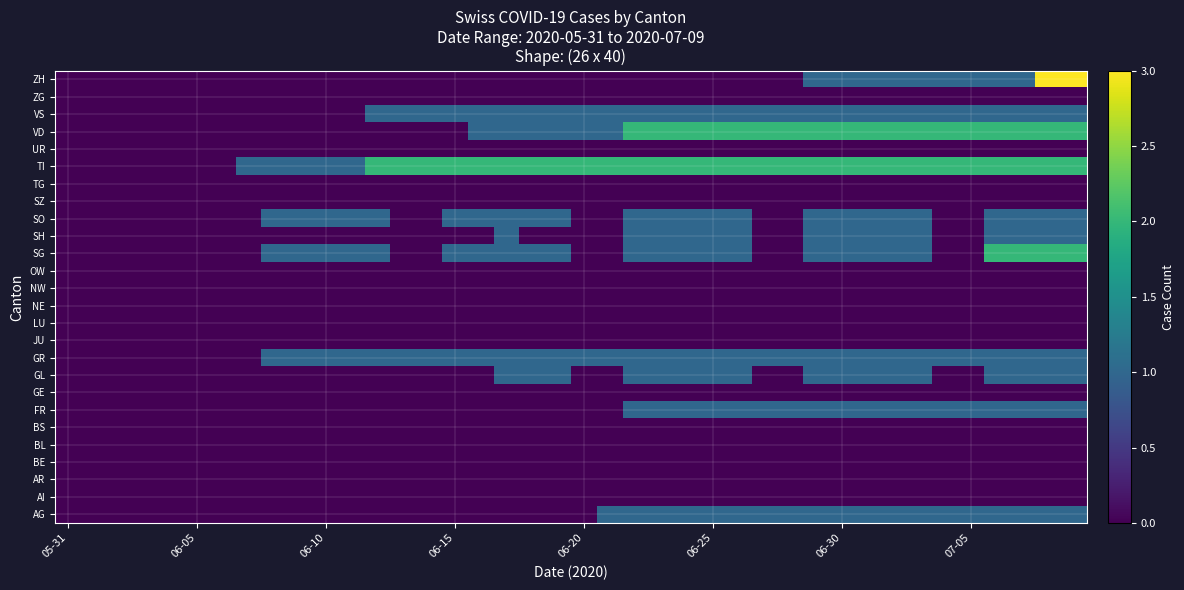

Reading left to right, list all the values displayed in this chart.

AG: 0	0	0	0	0	0	0	0	0	0	0	0	0	0	0	0	0	0	0	0	0	1	1	1	1	1	1	1	1	1	1	1	1	1	1	1	1	1	1	1
AI: 0	0	0	0	0	0	0	0	0	0	0	0	0	0	0	0	0	0	0	0	0	0	0	0	0	0	0	0	0	0	0	0	0	0	0	0	0	0	0	0
AR: 0	0	0	0	0	0	0	0	0	0	0	0	0	0	0	0	0	0	0	0	0	0	0	0	0	0	0	0	0	0	0	0	0	0	0	0	0	0	0	0
BE: 0	0	0	0	0	0	0	0	0	0	0	0	0	0	0	0	0	0	0	0	0	0	0	0	0	0	0	0	0	0	0	0	0	0	0	0	0	0	0	0
BL: 0	0	0	0	0	0	0	0	0	0	0	0	0	0	0	0	0	0	0	0	0	0	0	0	0	0	0	0	0	0	0	0	0	0	0	0	0	0	0	0
BS: 0	0	0	0	0	0	0	0	0	0	0	0	0	0	0	0	0	0	0	0	0	0	0	0	0	0	0	0	0	0	0	0	0	0	0	0	0	0	0	0
FR: 0	0	0	0	0	0	0	0	0	0	0	0	0	0	0	0	0	0	0	0	0	0	1	1	1	1	1	1	1	1	1	1	1	1	1	1	1	1	1	1
GE: 0	0	0	0	0	0	0	0	0	0	0	0	0	0	0	0	0	0	0	0	0	0	0	0	0	0	0	0	0	0	0	0	0	0	0	0	0	0	0	0
GL: 0	0	0	0	0	0	0	0	0	0	0	0	0	0	0	0	0	1	1	1	0	0	1	1	1	1	1	0	0	1	1	1	1	1	0	0	1	1	1	1
GR: 0	0	0	0	0	0	0	0	1	1	1	1	1	1	1	1	1	1	1	1	1	1	1	1	1	1	1	1	1	1	1	1	1	1	1	1	1	1	1	1
JU: 0	0	0	0	0	0	0	0	0	0	0	0	0	0	0	0	0	0	0	0	0	0	0	0	0	0	0	0	0	0	0	0	0	0	0	0	0	0	0	0
LU: 0	0	0	0	0	0	0	0	0	0	0	0	0	0	0	0	0	0	0	0	0	0	0	0	0	0	0	0	0	0	0	0	0	0	0	0	0	0	0	0
NE: 0	0	0	0	0	0	0	0	0	0	0	0	0	0	0	0	0	0	0	0	0	0	0	0	0	0	0	0	0	0	0	0	0	0	0	0	0	0	0	0
NW: 0	0	0	0	0	0	0	0	0	0	0	0	0	0	0	0	0	0	0	0	0	0	0	0	0	0	0	0	0	0	0	0	0	0	0	0	0	0	0	0
OW: 0	0	0	0	0	0	0	0	0	0	0	0	0	0	0	0	0	0	0	0	0	0	0	0	0	0	0	0	0	0	0	0	0	0	0	0	0	0	0	0
SG: 0	0	0	0	0	0	0	0	1	1	1	1	1	0	0	1	1	1	1	1	0	0	1	1	1	1	1	0	0	1	1	1	1	1	0	0	2	2	2	2
SH: 0	0	0	0	0	0	0	0	0	0	0	0	0	0	0	0	0	1	0	0	0	0	1	1	1	1	1	0	0	1	1	1	1	1	0	0	1	1	1	1
SO: 0	0	0	0	0	0	0	0	1	1	1	1	1	0	0	1	1	1	1	1	0	0	1	1	1	1	1	0	0	1	1	1	1	1	0	0	1	1	1	1
SZ: 0	0	0	0	0	0	0	0	0	0	0	0	0	0	0	0	0	0	0	0	0	0	0	0	0	0	0	0	0	0	0	0	0	0	0	0	0	0	0	0
TG: 0	0	0	0	0	0	0	0	0	0	0	0	0	0	0	0	0	0	0	0	0	0	0	0	0	0	0	0	0	0	0	0	0	0	0	0	0	0	0	0
TI: 0	0	0	0	0	0	0	1	1	1	1	1	2	2	2	2	2	2	2	2	2	2	2	2	2	2	2	2	2	2	2	2	2	2	2	2	2	2	2	2
UR: 0	0	0	0	0	0	0	0	0	0	0	0	0	0	0	0	0	0	0	0	0	0	0	0	0	0	0	0	0	0	0	0	0	0	0	0	0	0	0	0
VD: 0	0	0	0	0	0	0	0	0	0	0	0	0	0	0	0	1	1	1	1	1	1	2	2	2	2	2	2	2	2	2	2	2	2	2	2	2	2	2	2
VS: 0	0	0	0	0	0	0	0	0	0	0	0	1	1	1	1	1	1	1	1	1	1	1	1	1	1	1	1	1	1	1	1	1	1	1	1	1	1	1	1
ZG: 0	0	0	0	0	0	0	0	0	0	0	0	0	0	0	0	0	0	0	0	0	0	0	0	0	0	0	0	0	0	0	0	0	0	0	0	0	0	0	0
ZH: 0	0	0	0	0	0	0	0	0	0	0	0	0	0	0	0	0	0	0	0	0	0	0	0	0	0	0	0	0	1	1	1	1	1	1	1	1	1	3	3